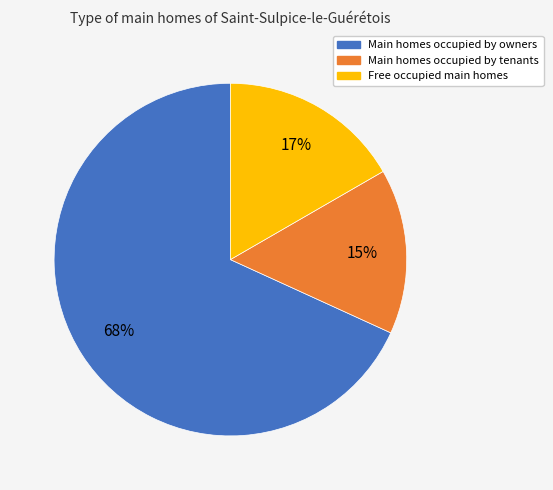

Rank the categories by value from lowest to highest.

Main homes occupied by tenants, Free occupied main homes, Main homes occupied by owners